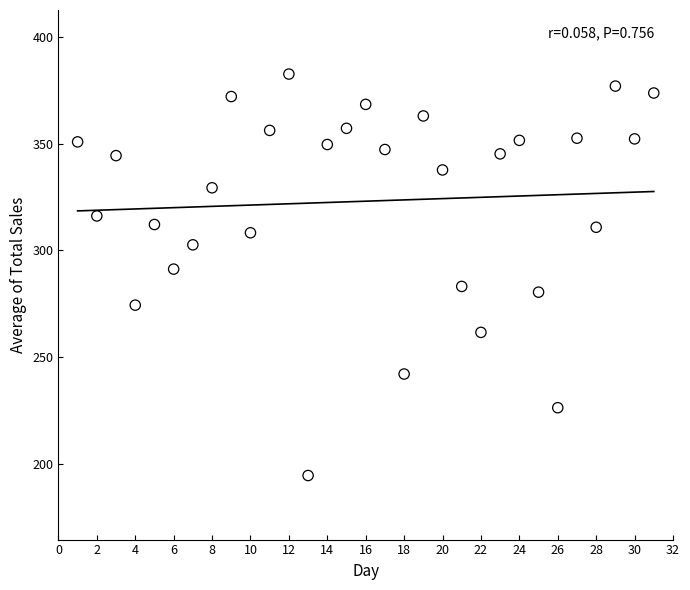

What is the range of X values (max minus min)?

30.0